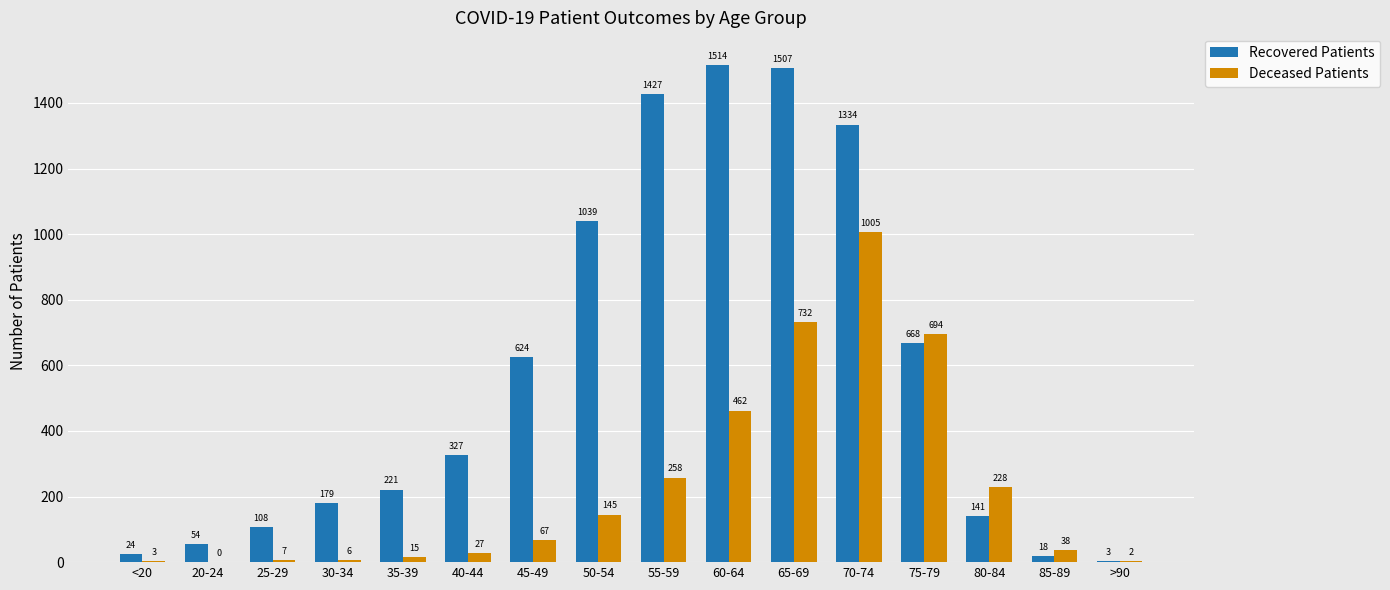

What are all the series names shown in the legend?

Recovered Patients, Deceased Patients